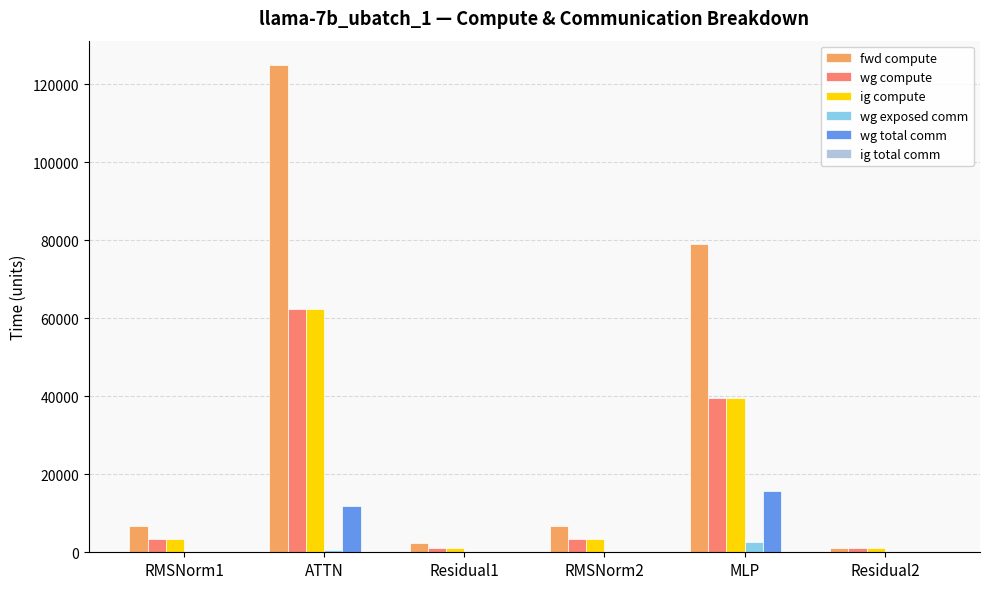

At which label is wg compute closest to 31791?

MLP